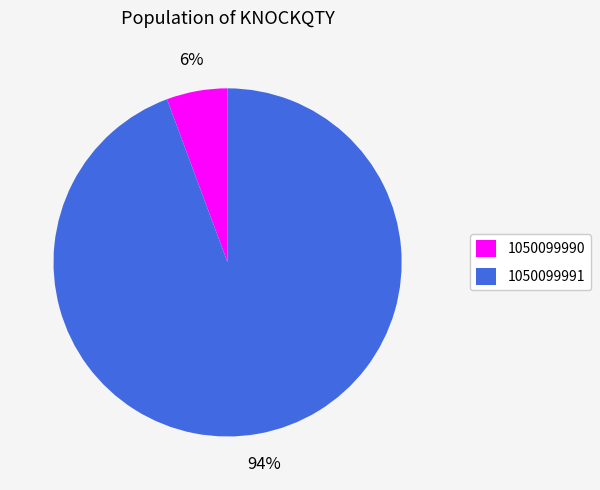

Between 1050099991 and 1050099990, which is larger?

1050099991